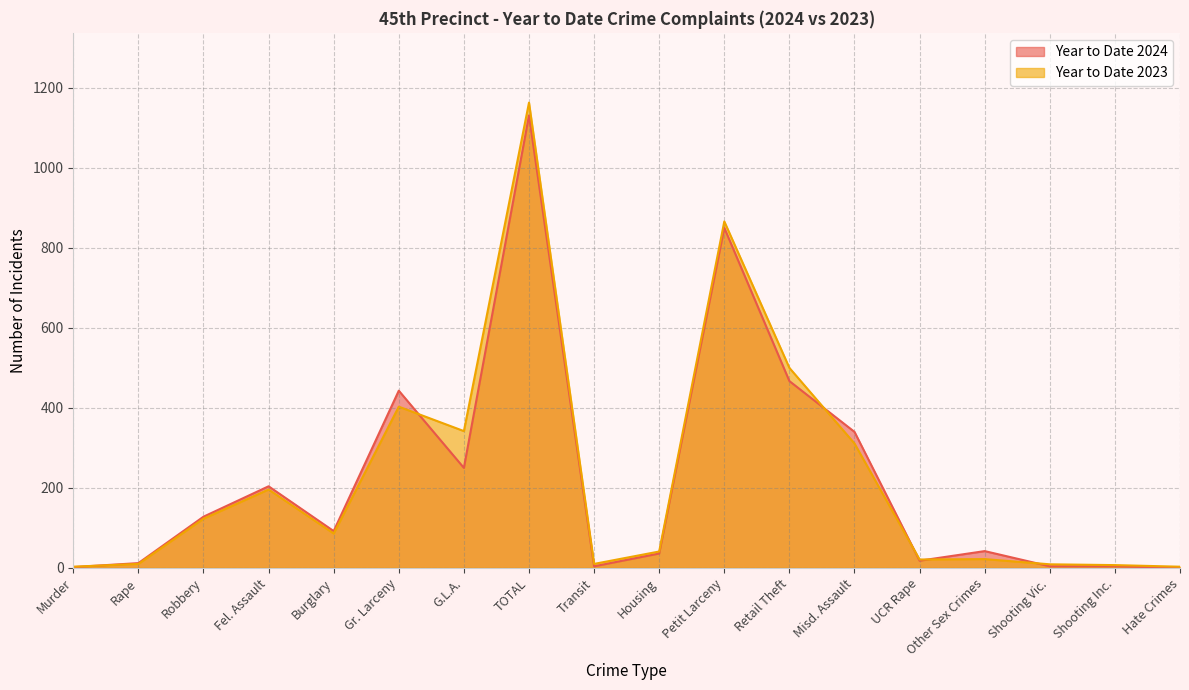

Which has a higher value, Gr. Larceny or Burglary?

Gr. Larceny